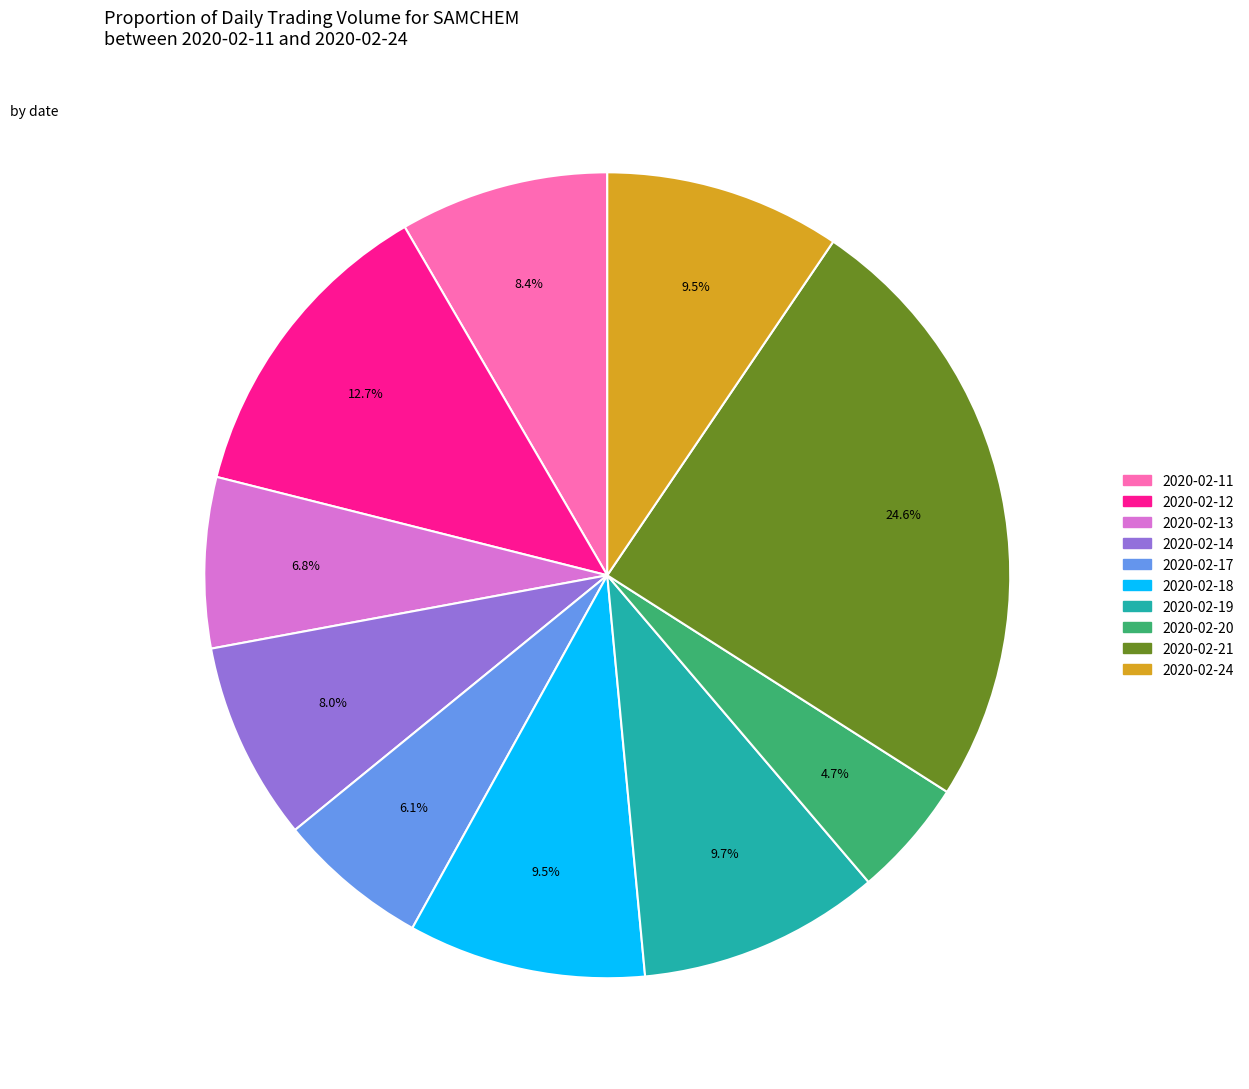

To the nearest percent, what is the difference between the 2020-02-13 and 2020-02-12 slice percentages?

6%